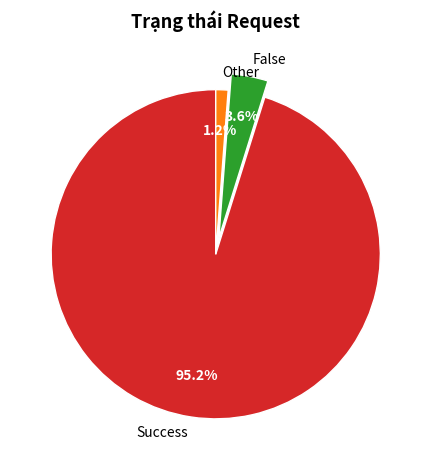

To the nearest percent, what portion does Other represent?

1%